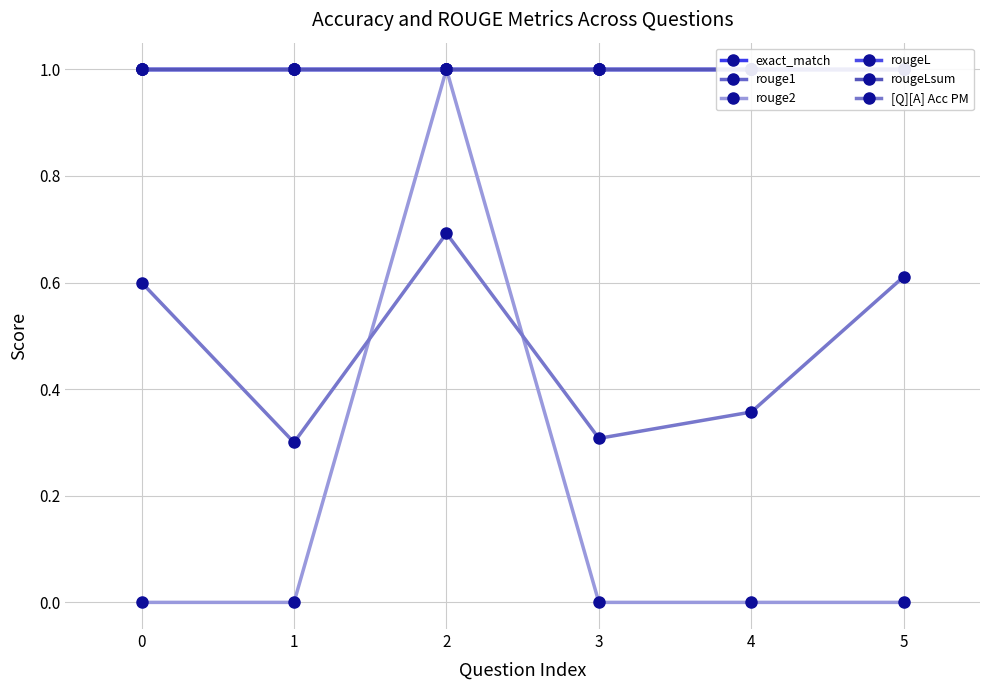

Does the chart have visible grid lines?

Yes